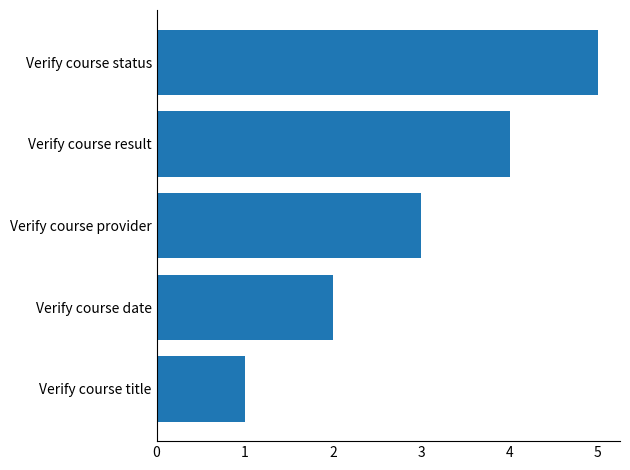

Approximately how many times larger is the value at Verify course provider compared to Verify course date?

1.5